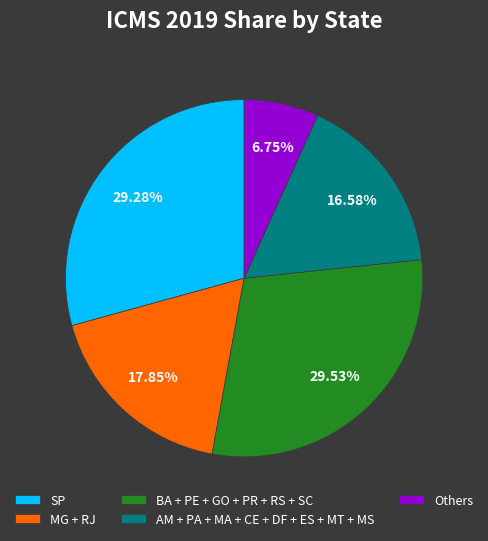

How many segments does this pie chart have?

5